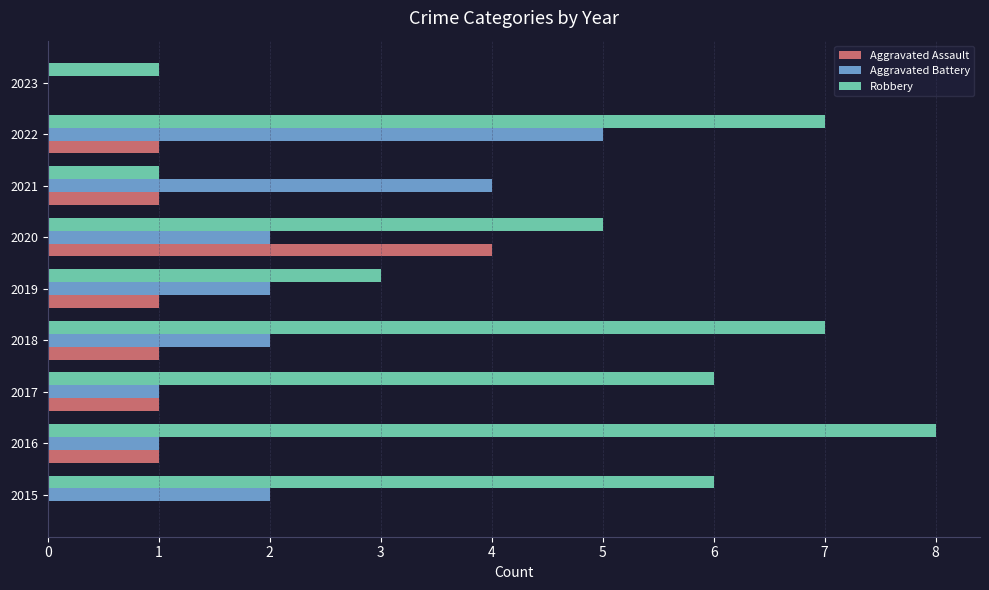

What is the total value across all series at 2021?

6